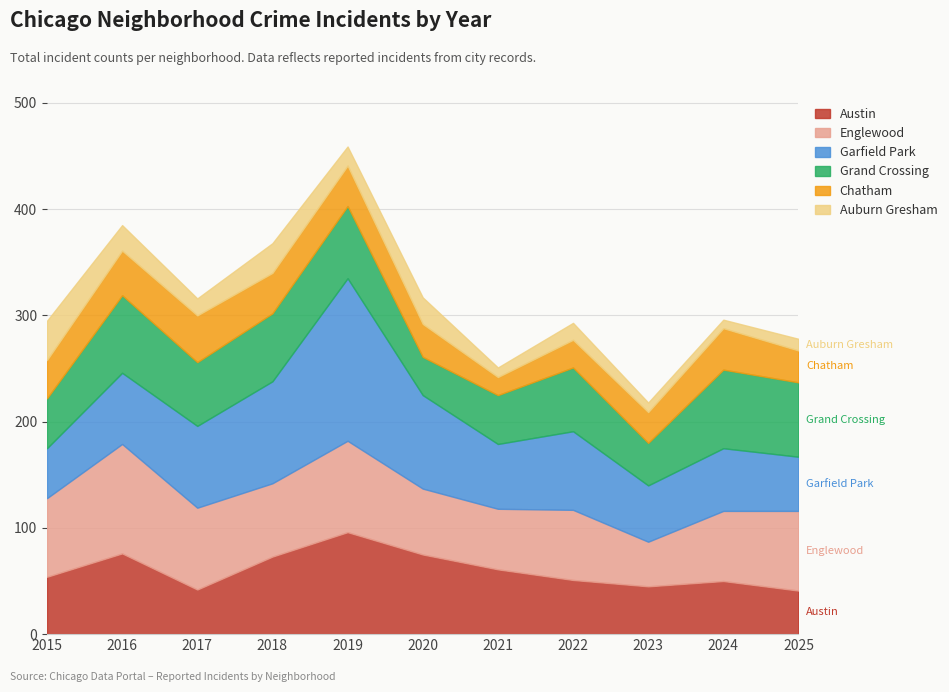

At which category does the chart reach its peak across all series?

2019